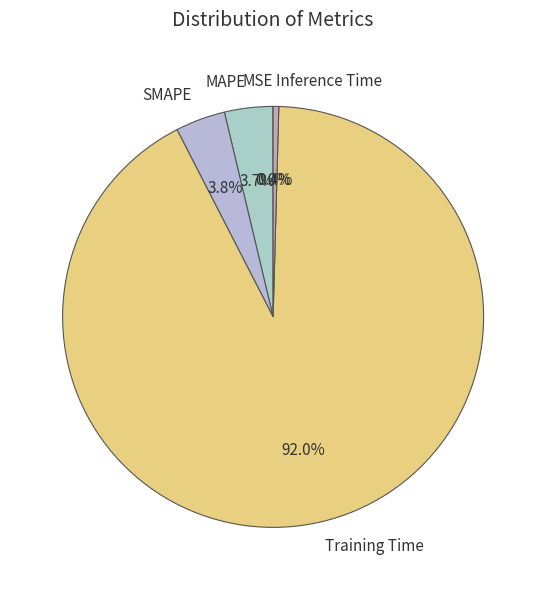

What is the majority slice?

Training Time